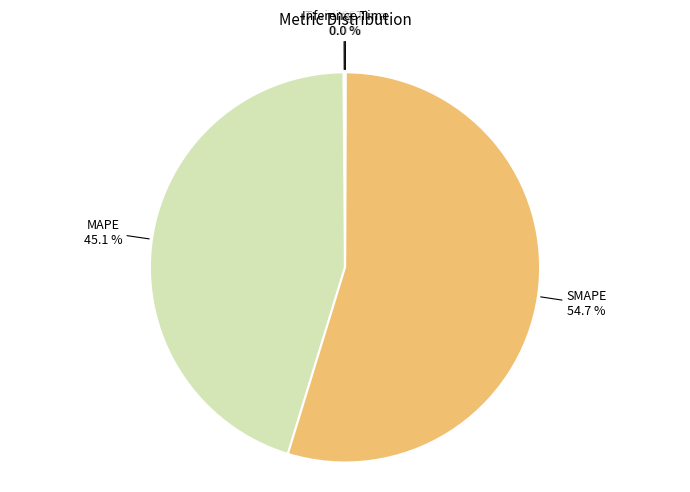

Is there any slice that represents more than half of the pie?

Yes